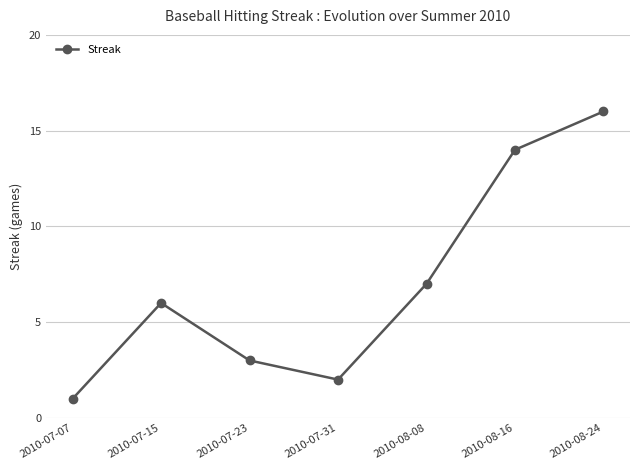

What is the label of the 1st point from the left?

2010-07-07